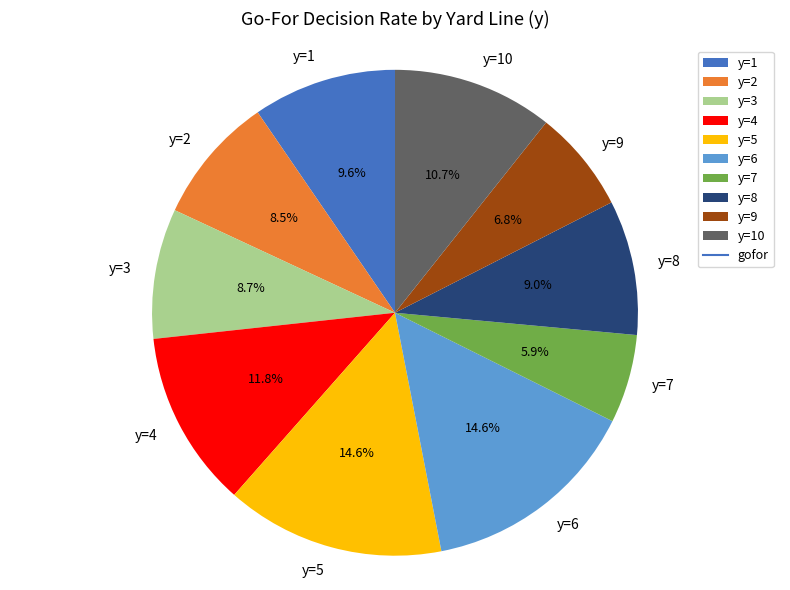

Does any single category account for the majority?

No